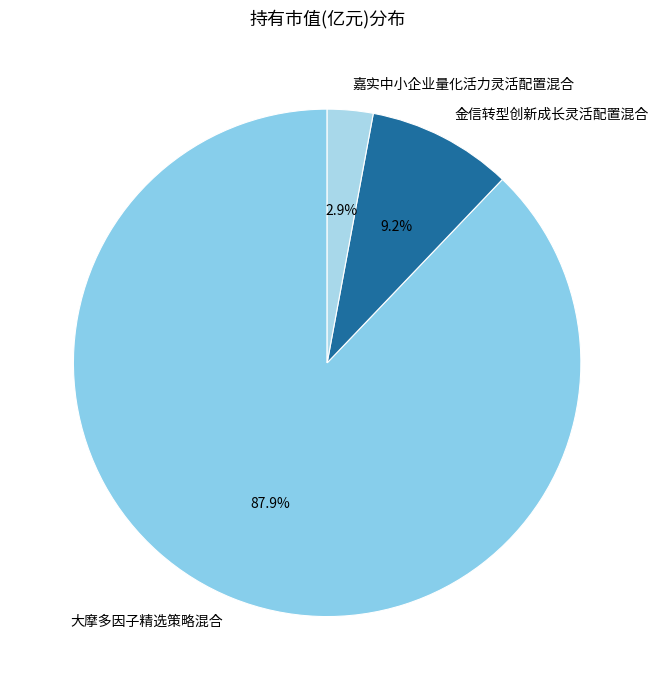

Combined, what portion of the pie is 大摩多因子精选策略混合 and 金信转型创新成长灵活配置混合?

97.1%